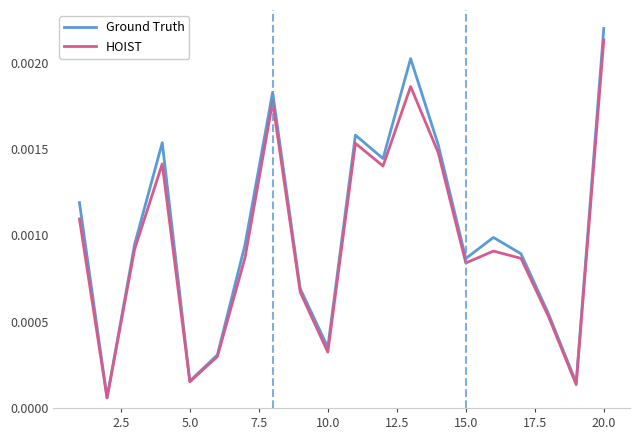

How many interior local valleys does the Ground Truth series have?

6